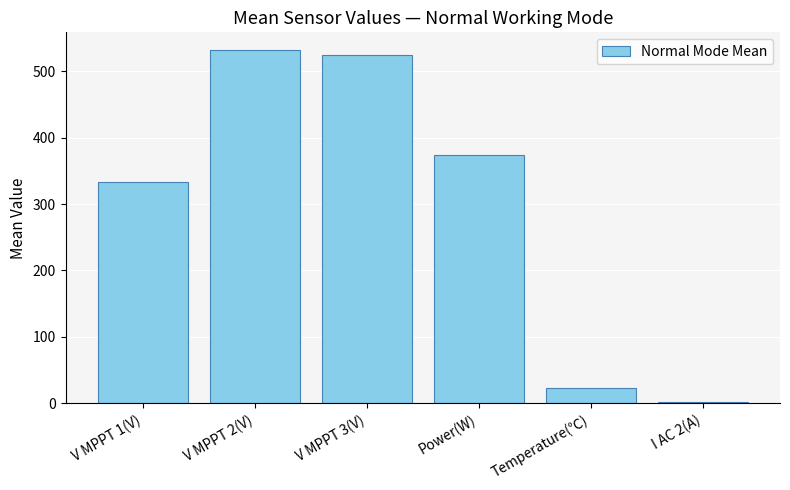

What is the label of the 1st bar from the right?

I AC 2(A)